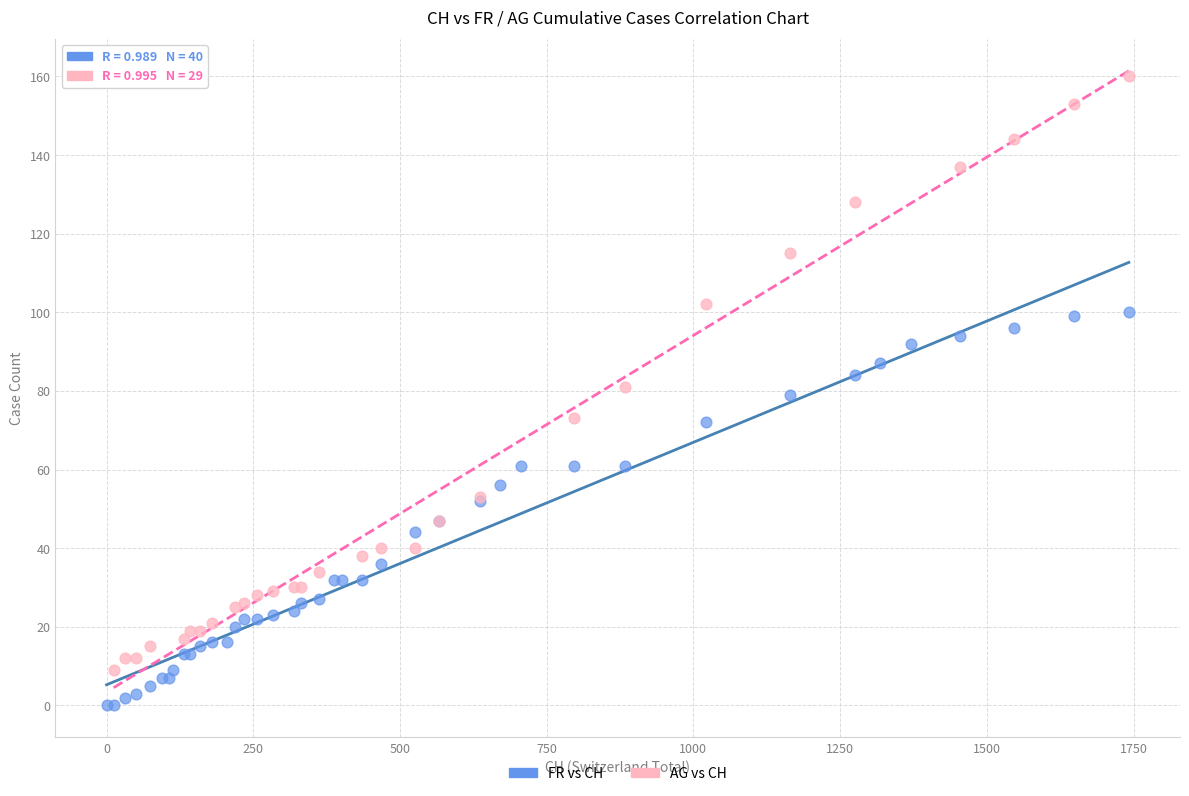

Which series has the widest spread of Y values?

AG vs CH